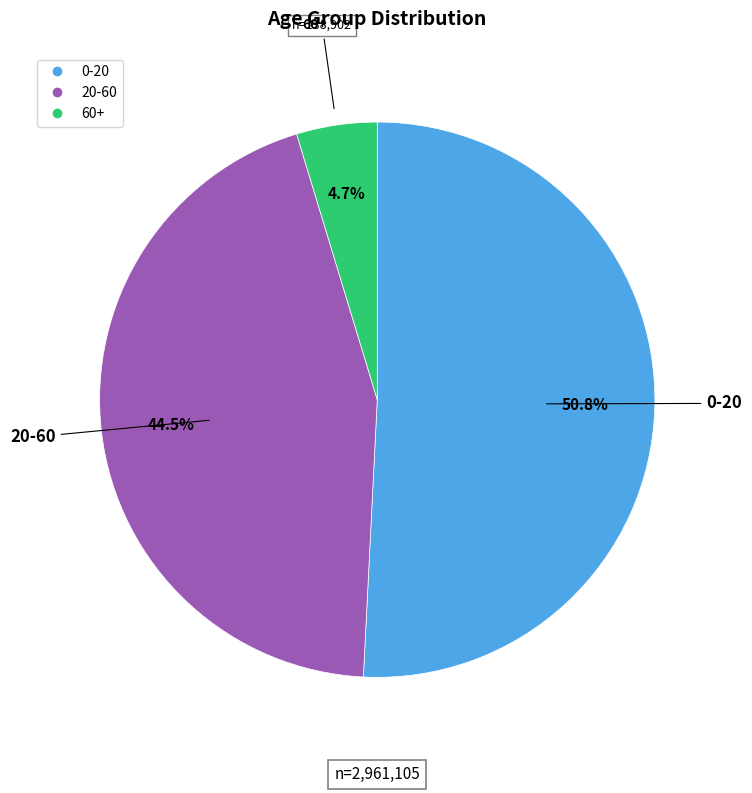

What percentage is NOT represented by 0-20?

49.2%